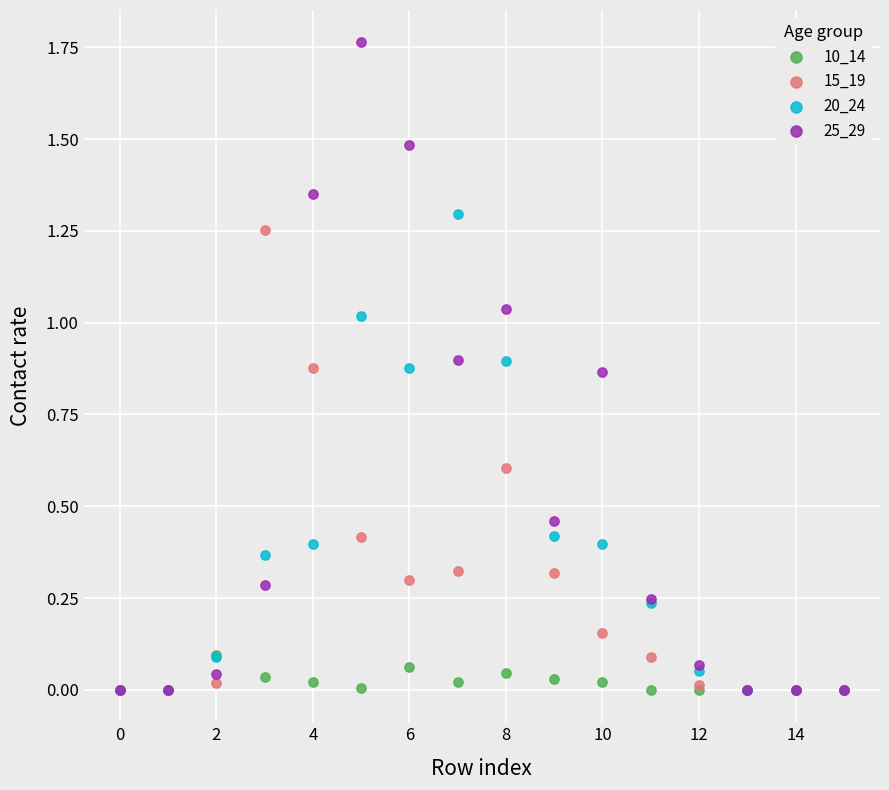

What are all the series names shown in the legend?

10_14, 15_19, 20_24, 25_29